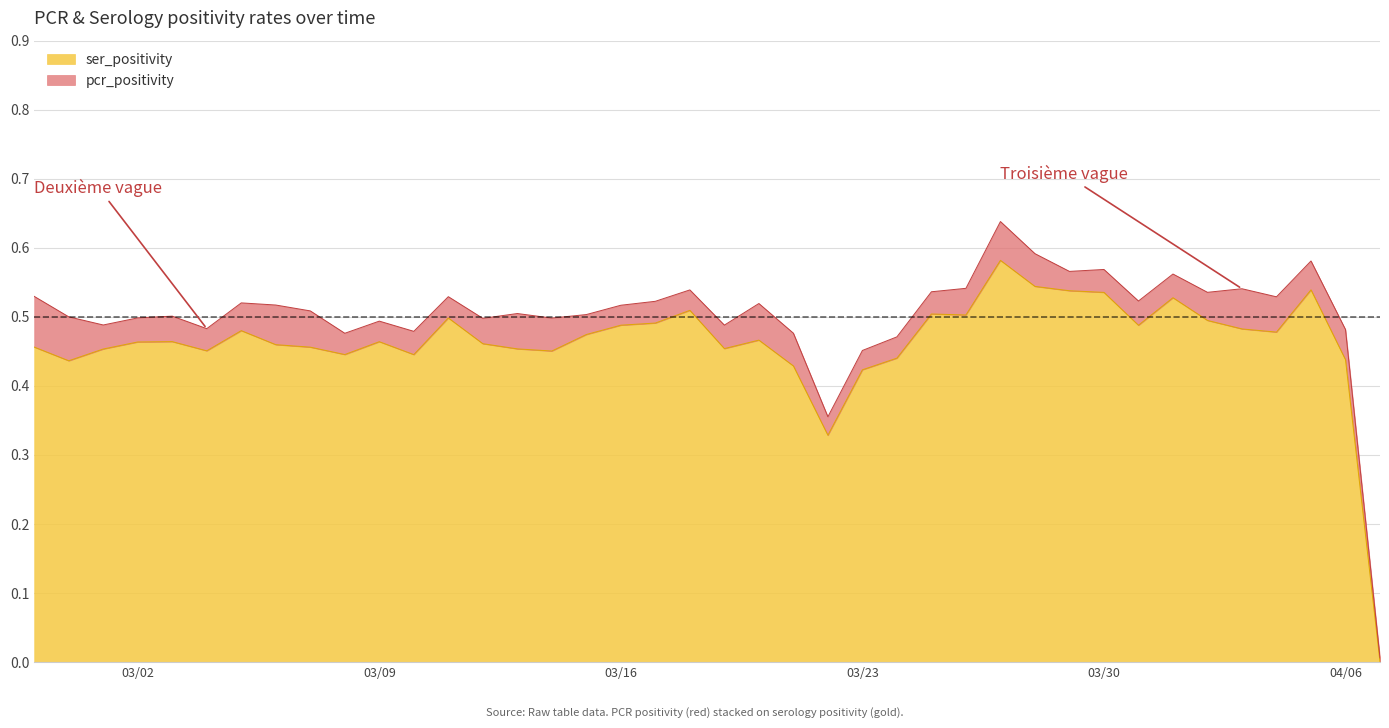

What is the value of the pcr_positivity point at the 14th from the left?

0.1